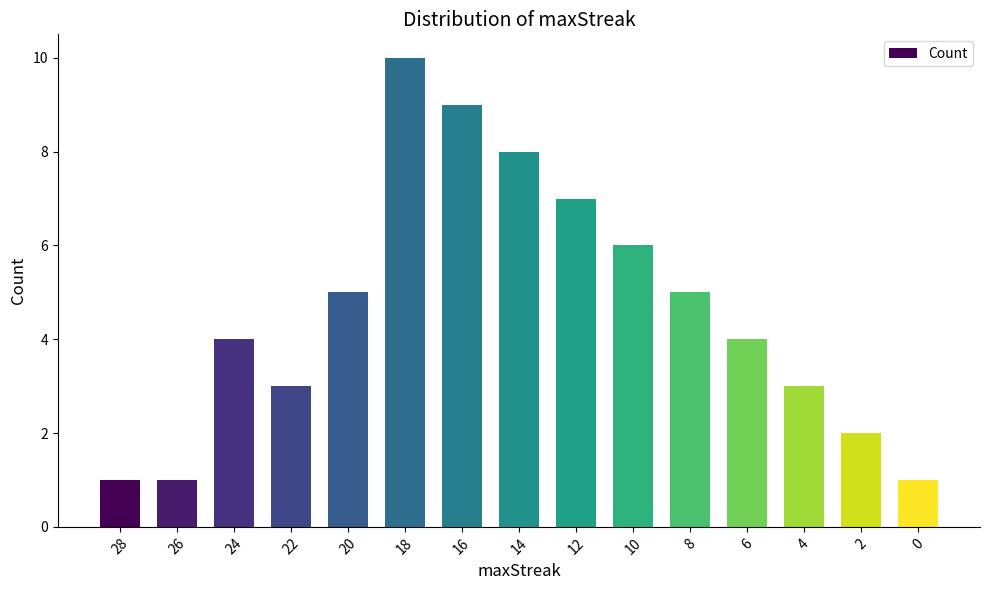

True or false: the data shows 10 at 18.

True